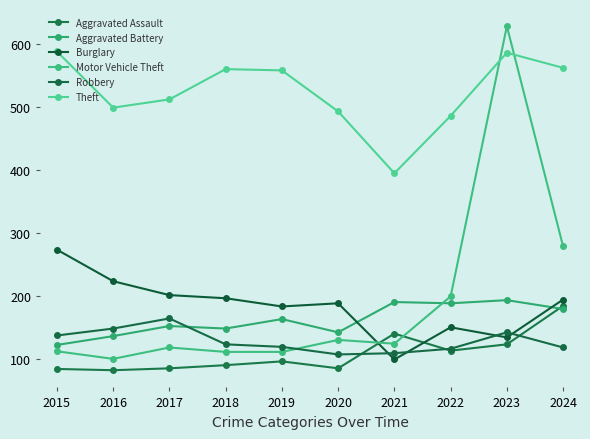

After their last crossing, which series has the higher values: Aggravated Battery or Burglary?

Burglary